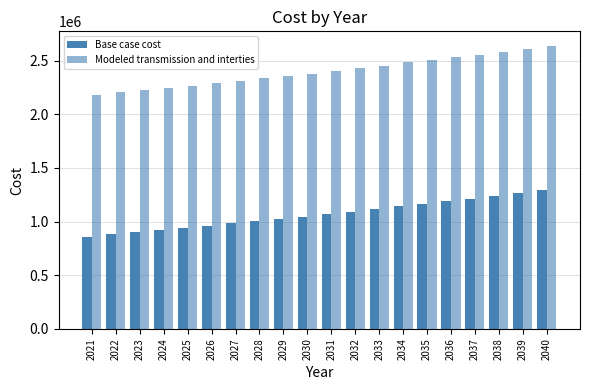

Rank the categories by Modeled transmission and interties value from highest to lowest.

2040, 2039, 2038, 2037, 2036, 2035, 2034, 2033, 2032, 2031, 2030, 2029, 2028, 2027, 2026, 2025, 2024, 2023, 2022, 2021